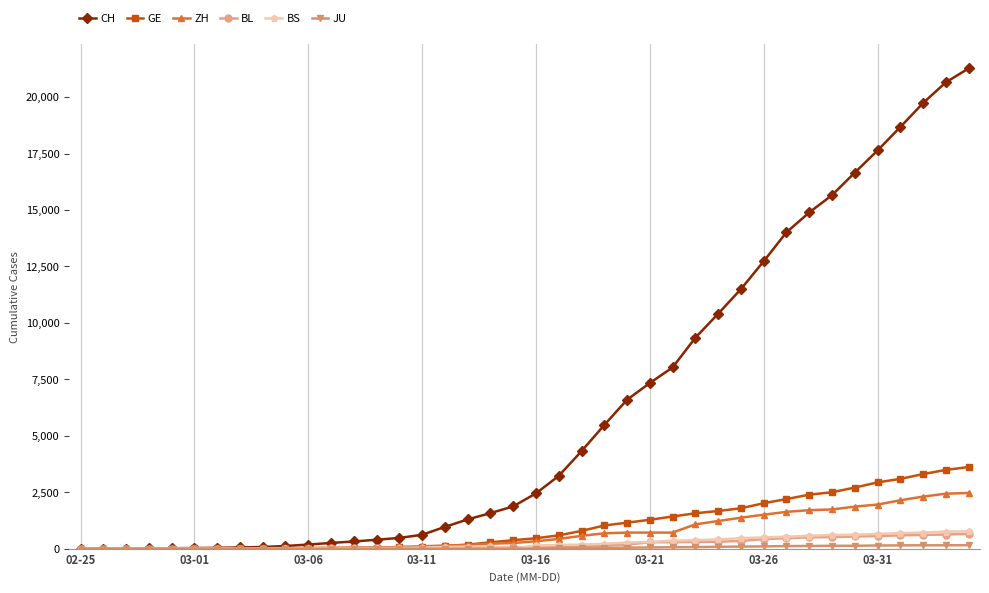

What is the highest value of the BS series?

767